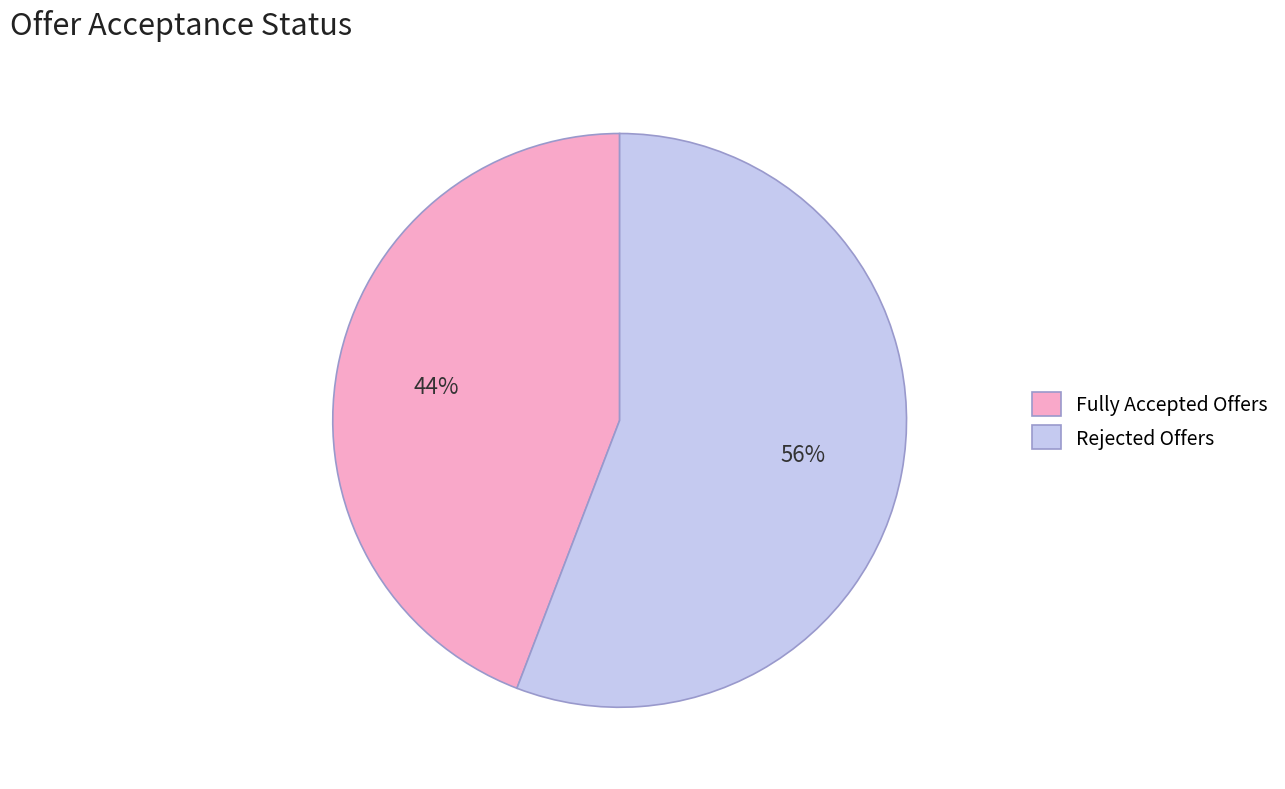

Do Rejected Offers and Fully Accepted Offers together represent more than half of the pie?

Yes